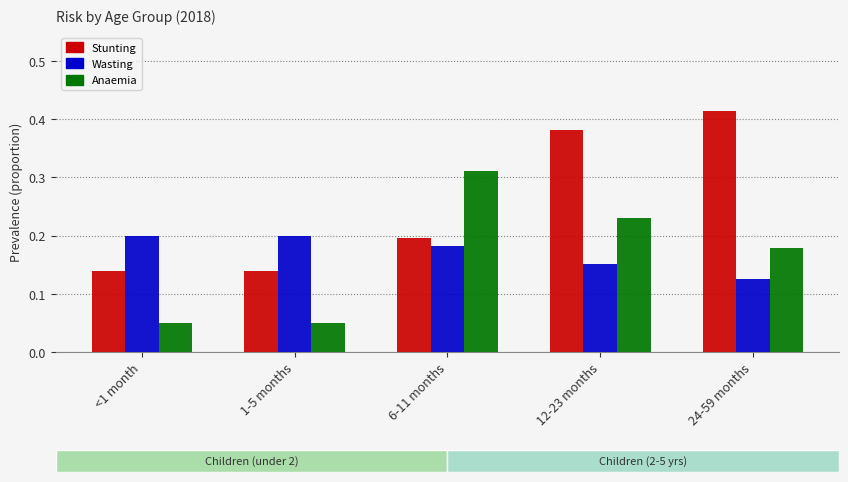

Rank the series at <1 month from lowest to highest value.

Anaemia, Stunting, Wasting